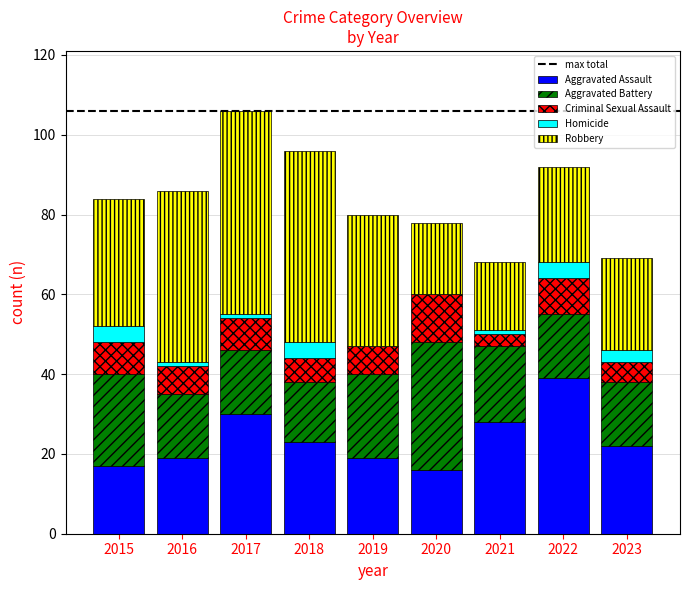

The value of Aggravated Assault at 2019 is 8. True or false?

False